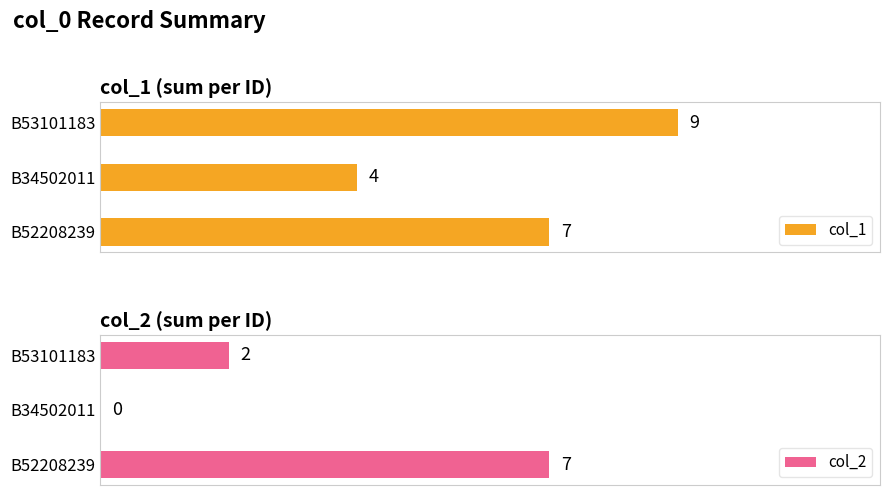

Does the chart contain stacked bars?

No